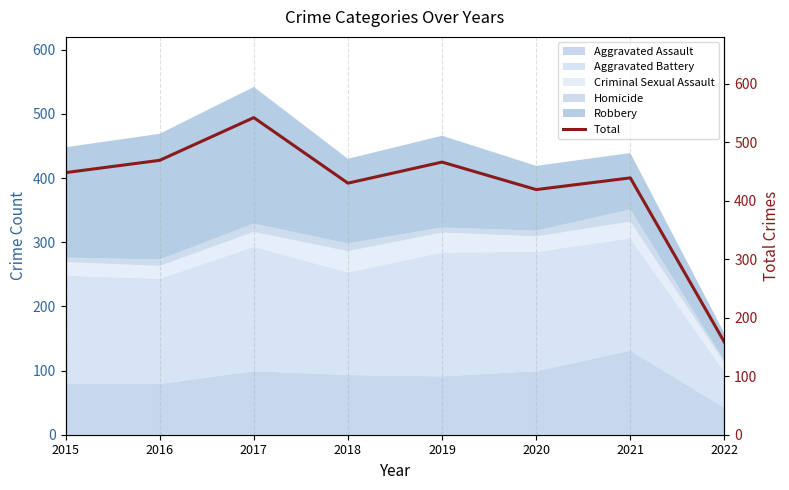

What is the value of the 6th point from the left?

419